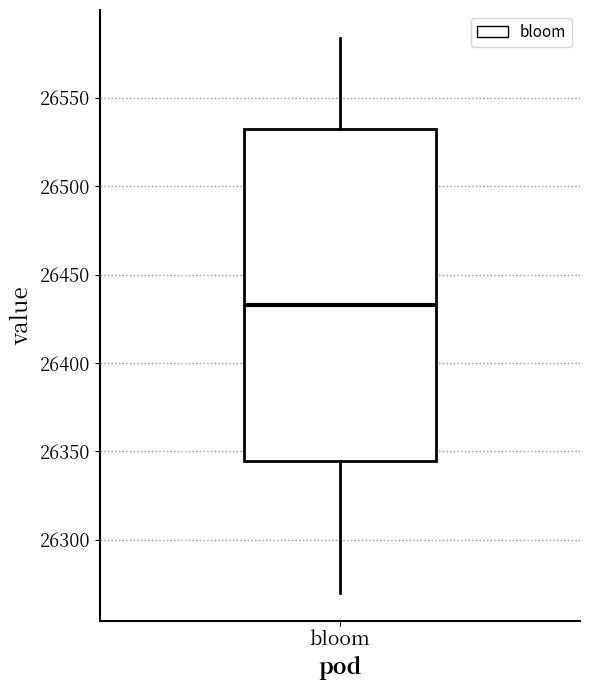

Transcribe this box plot: give where the median line is, the range the box spans, and where the two whiskers end, as read against the y-axis. The values are not printed on the chart, so give them approximately, as read against the axis.

median 26435, box 26345 to 26530, whiskers 26270 to 26585